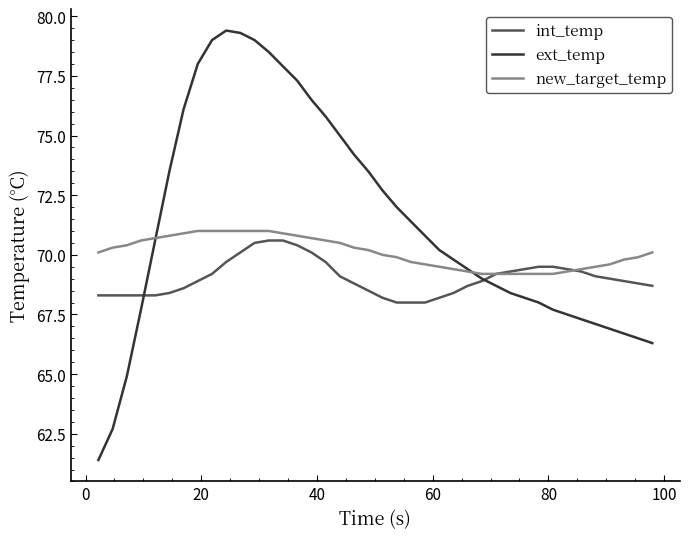

After their last crossing, which series has the higher values: ext_temp or new_target_temp?

new_target_temp